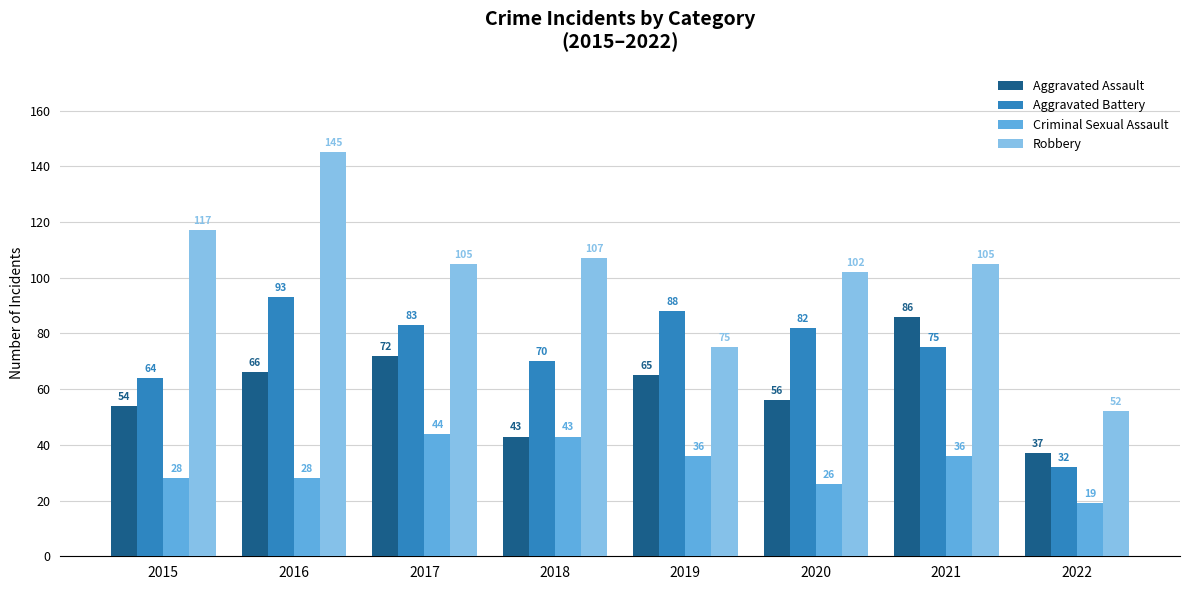

At which category is the sum across all series the highest?

2016